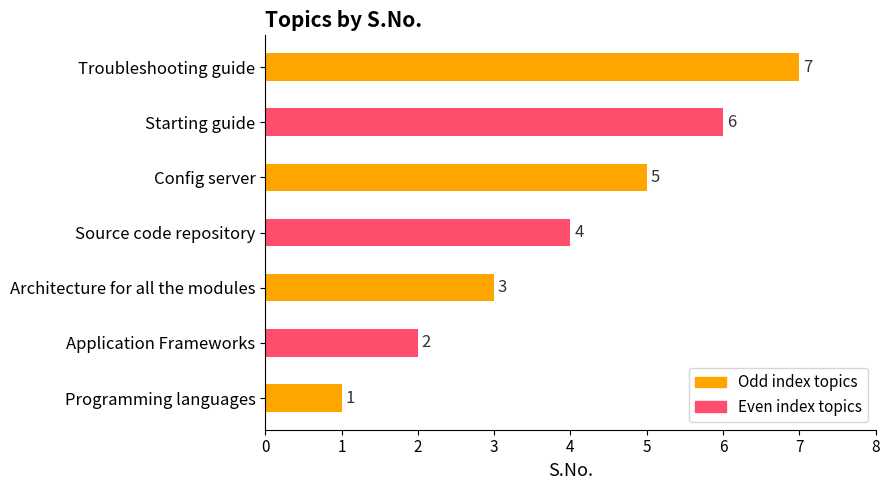

What is the smallest value displayed?

1